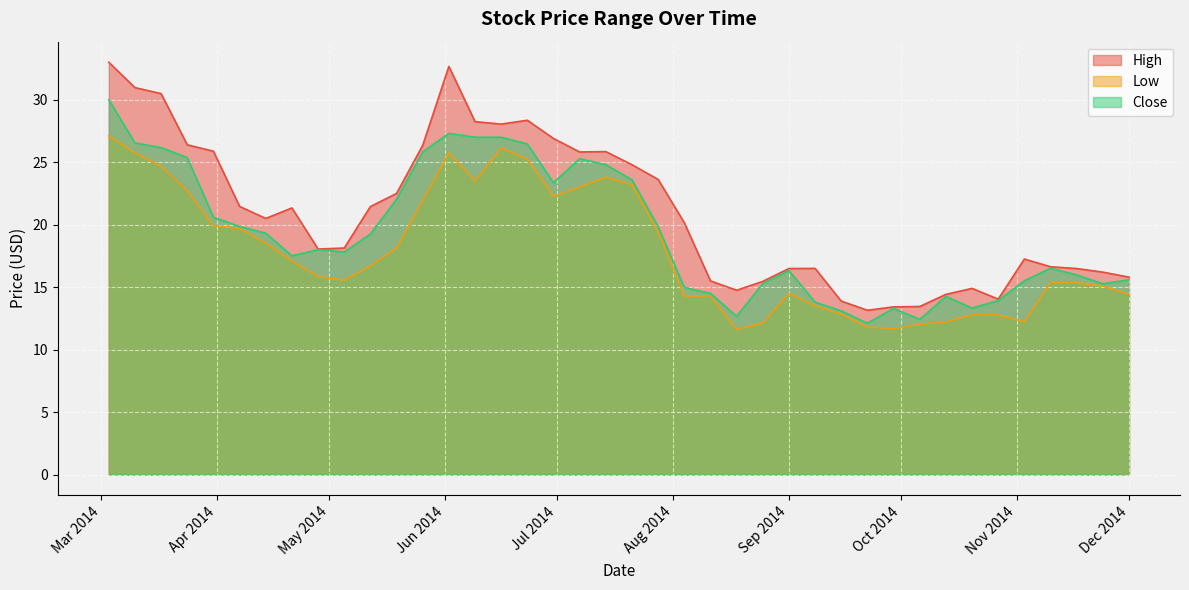

What is the spread (max minus min) of values at 2014-05-26?

4.4